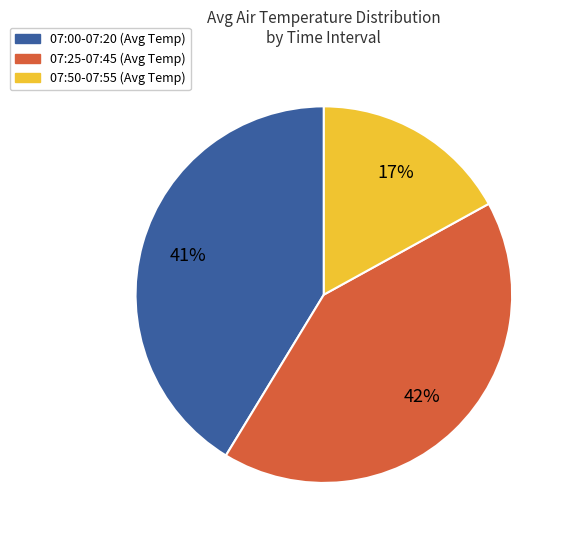

To the nearest percent, what is the average slice percentage?

33%